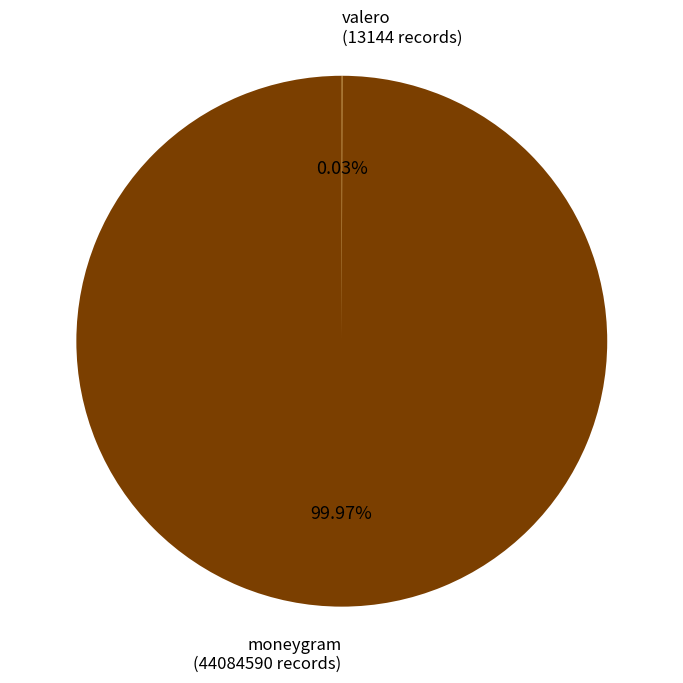

Which slice is the largest?

moneygram